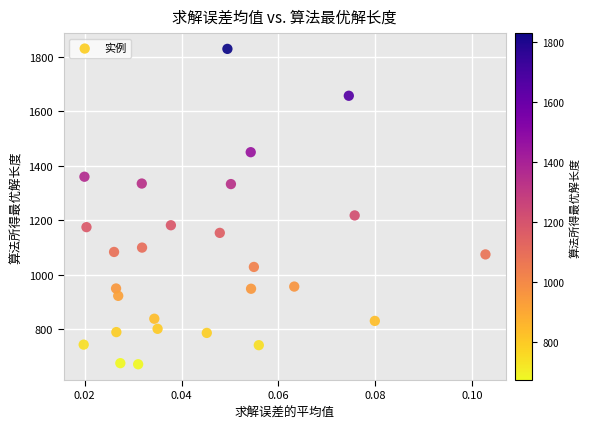

What Y value in the scatter plot is closest to 1250?

1218